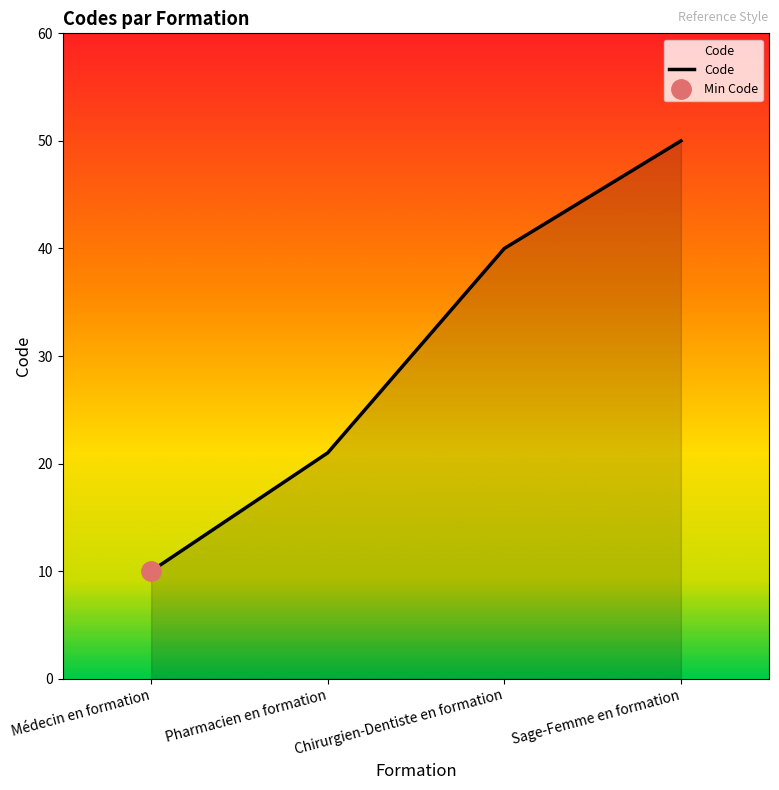

Reading right to left, what are all the values shown in this chart?

50	40	21	10